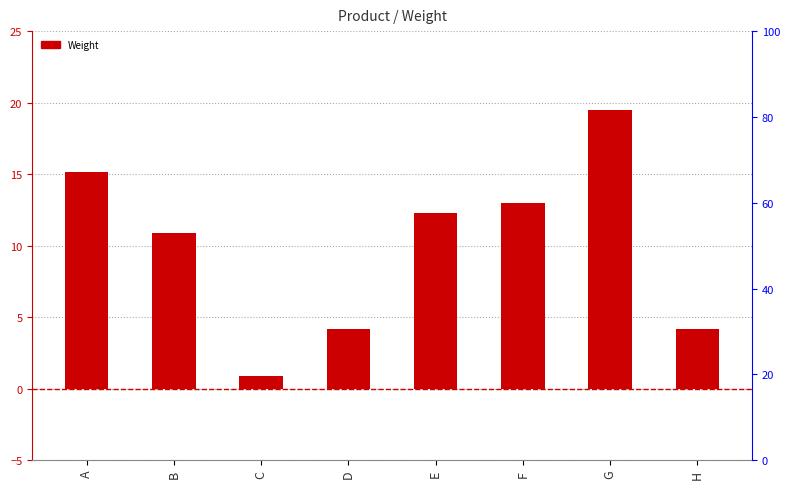

The value at G is 33.4. True or false?

False